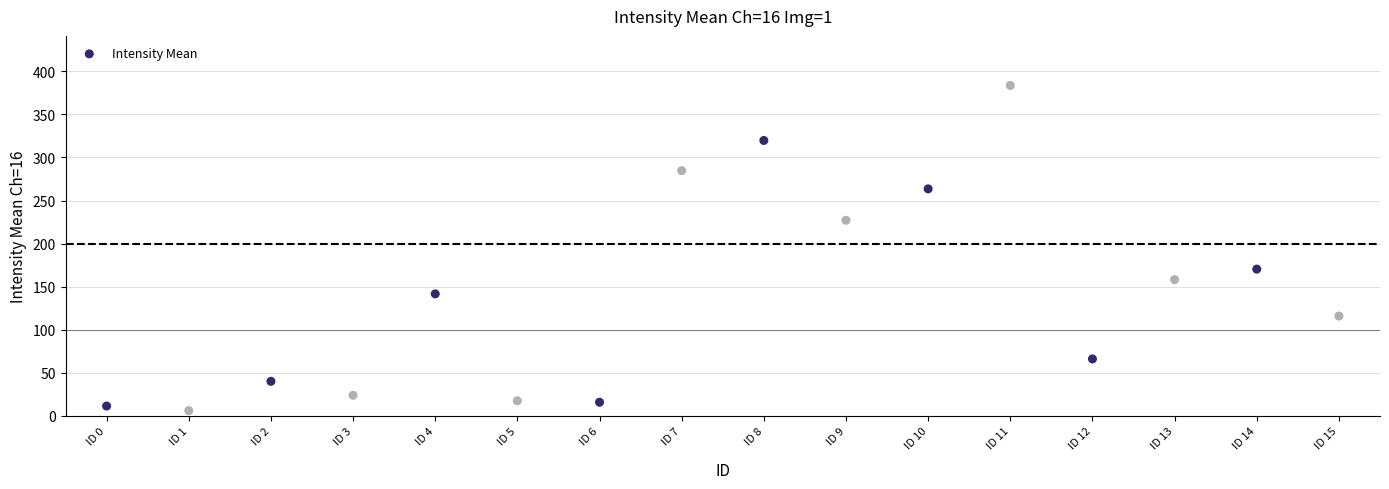

What is the range of Y values (max minus min)?

377.5